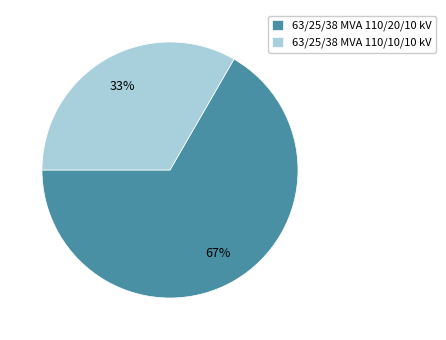

Rank the categories by value from lowest to highest.

63/25/38 MVA 110/10/10 kV, 63/25/38 MVA 110/20/10 kV